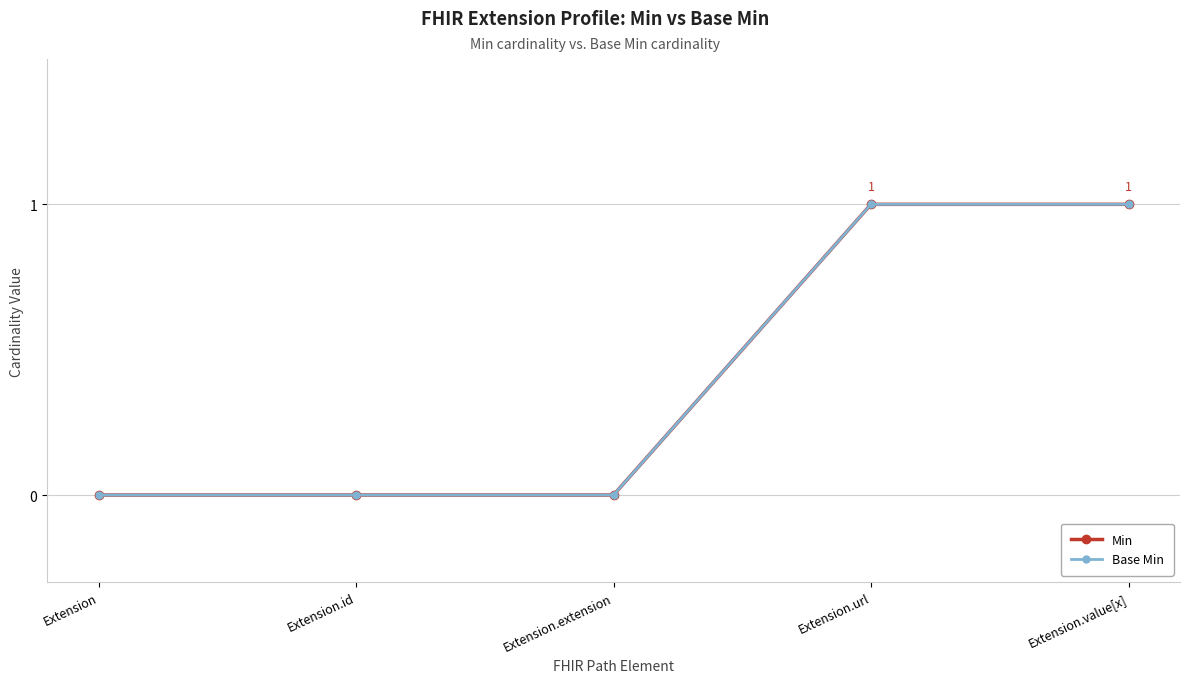

Rank the categories by Base Min value from highest to lowest.

Extension.url, Extension.value[x], Extension, Extension.id, Extension.extension